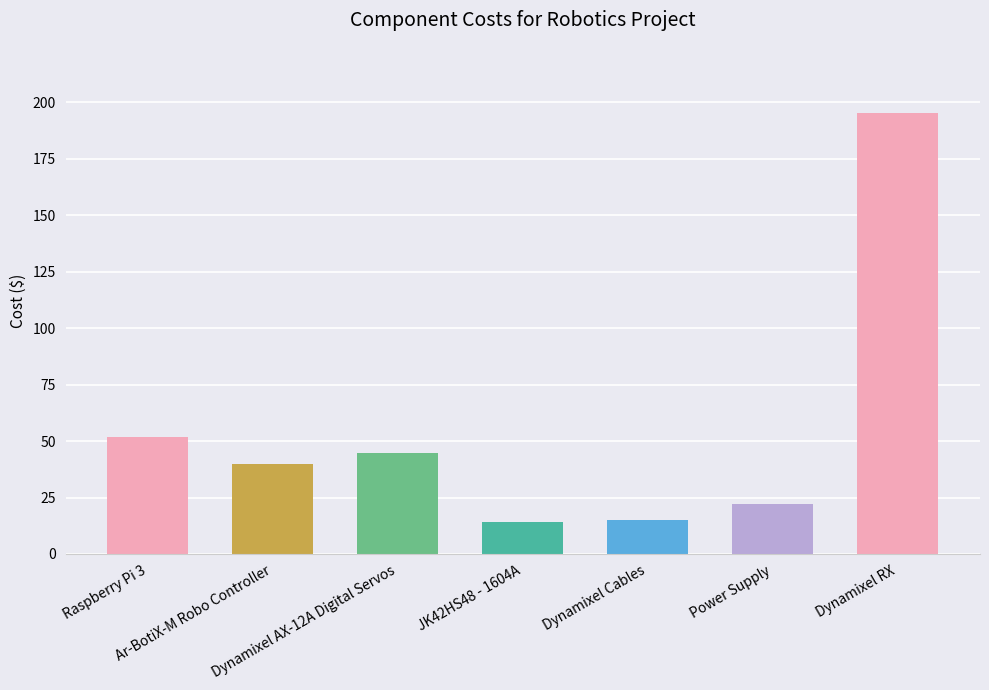

What is the label of the 4th bar from the right?

JK42HS48 - 1604A